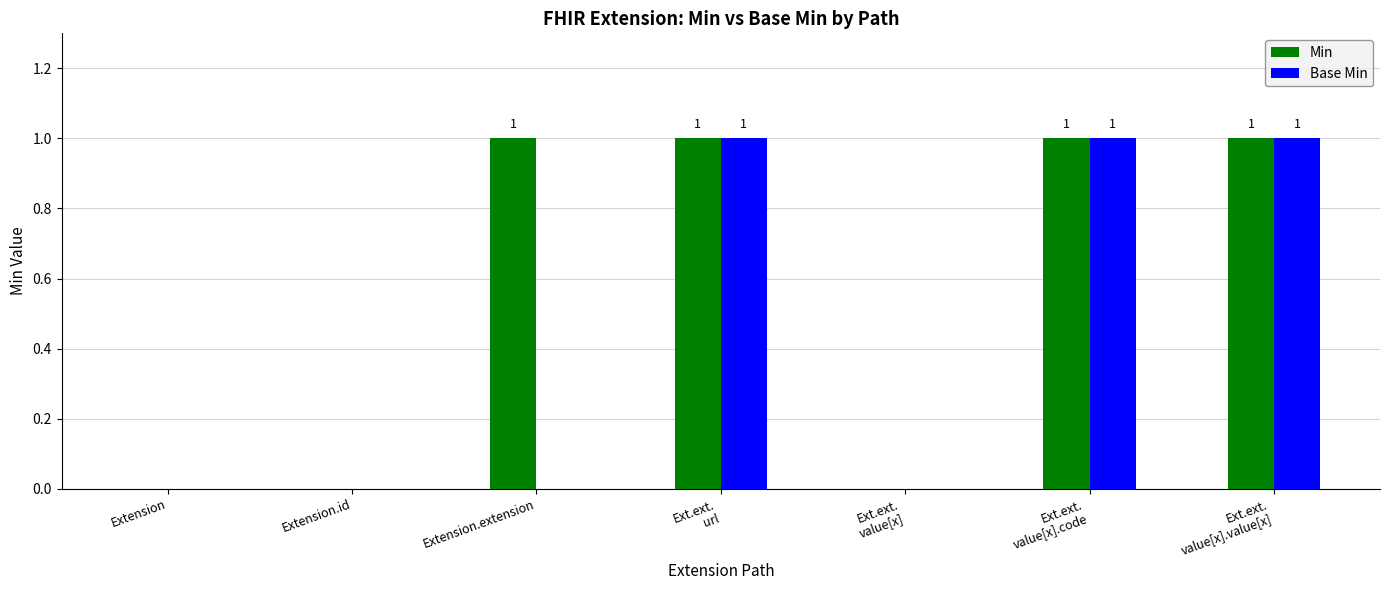

How many series are shown in this chart?

2